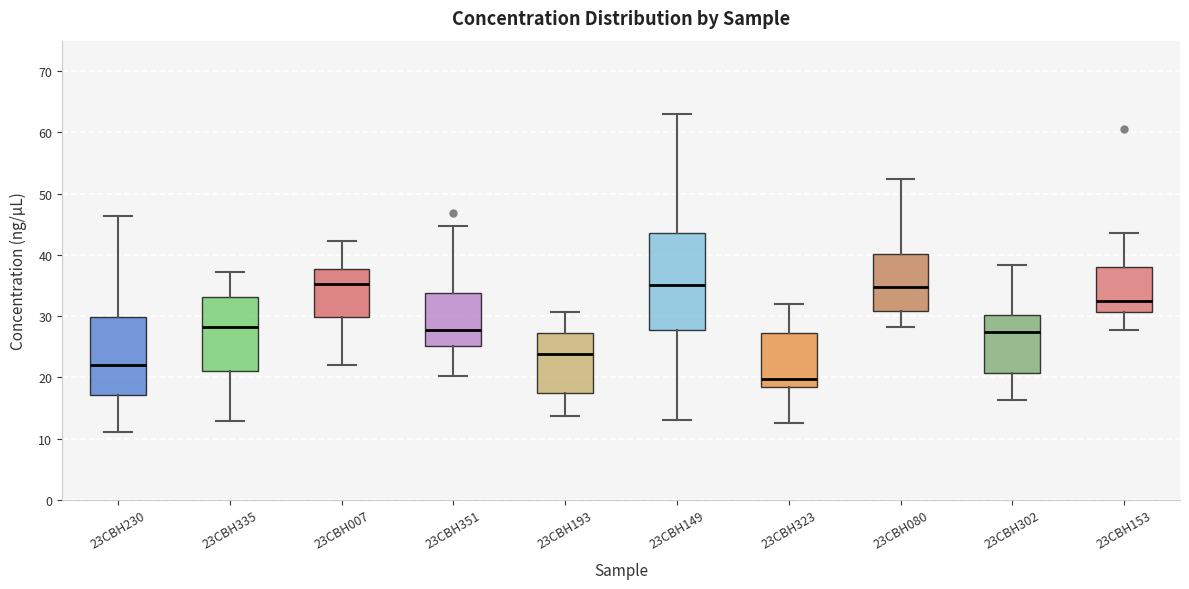

Reading left to right, read every box against the y-axis: the position of its median line, the range the box covers, and the ends of its whiskers. The values are not printed on the chart, so give them approximately, as read against the axis.

23CBH230: median 22, box 17 to 30, whiskers 11 to 46
23CBH335: median 28, box 21 to 33, whiskers 13 to 37
23CBH007: median 35, box 30 to 38, whiskers 22 to 42
23CBH351: median 28, box 25 to 34, whiskers 20 to 45
23CBH193: median 24, box 17 to 27, whiskers 14 to 31
23CBH149: median 35, box 28 to 44, whiskers 13 to 63
23CBH323: median 20, box 18 to 27, whiskers 13 to 32
23CBH080: median 35, box 31 to 40, whiskers 28 to 52
23CBH302: median 27, box 21 to 30, whiskers 16 to 38
23CBH153: median 32, box 31 to 38, whiskers 28 to 44